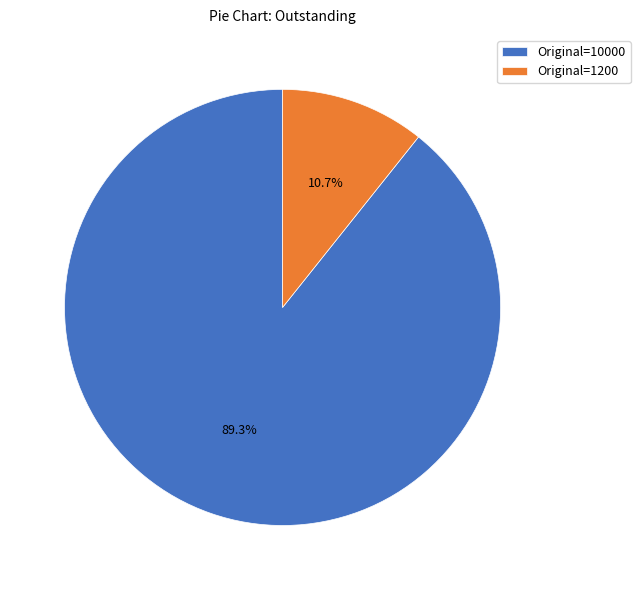

Count the number of slices in the pie.

2